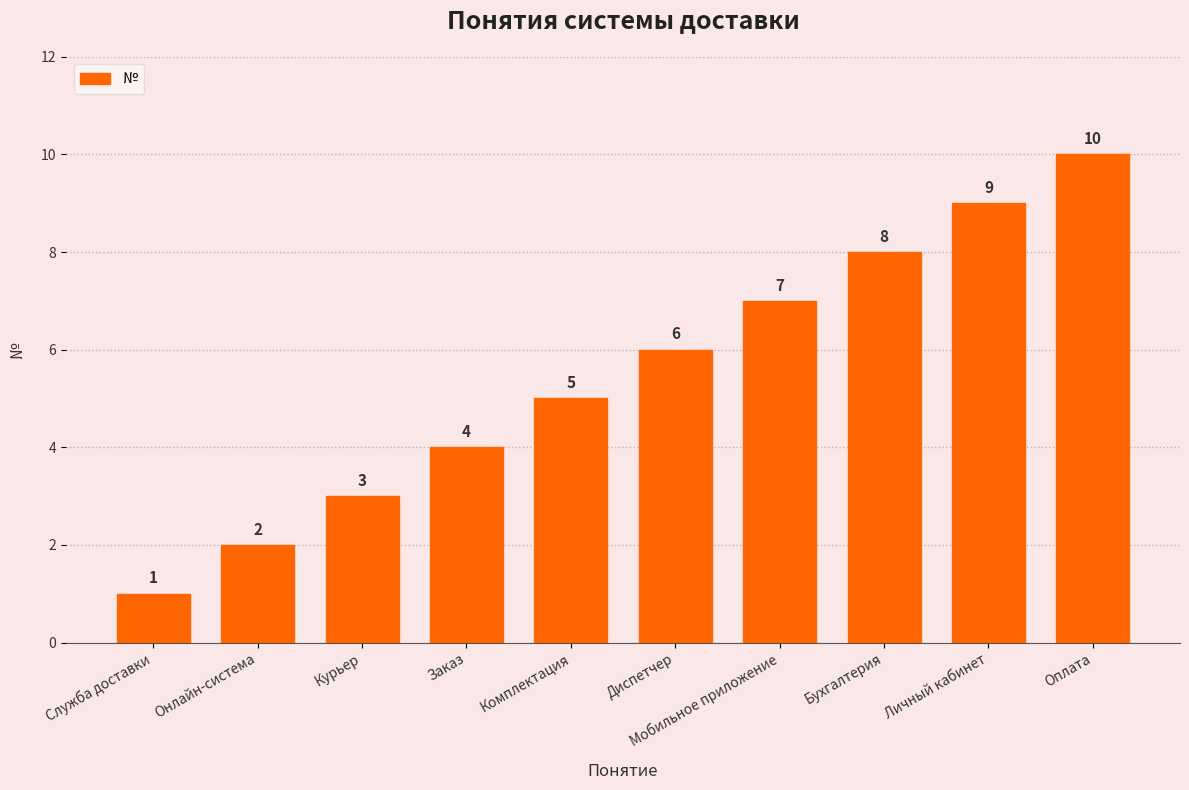

How many bars are there in total?

10